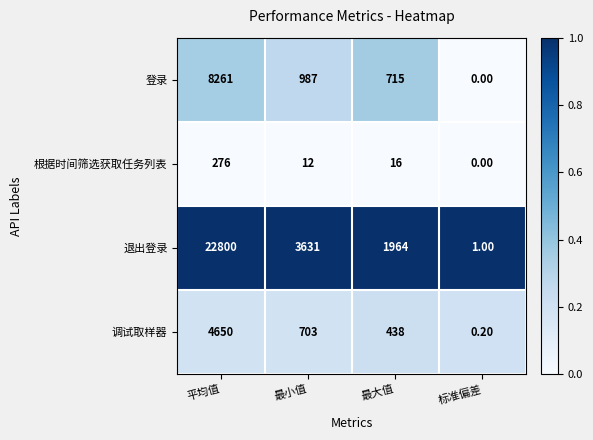

Which series has the widest spread of values?

退出登录